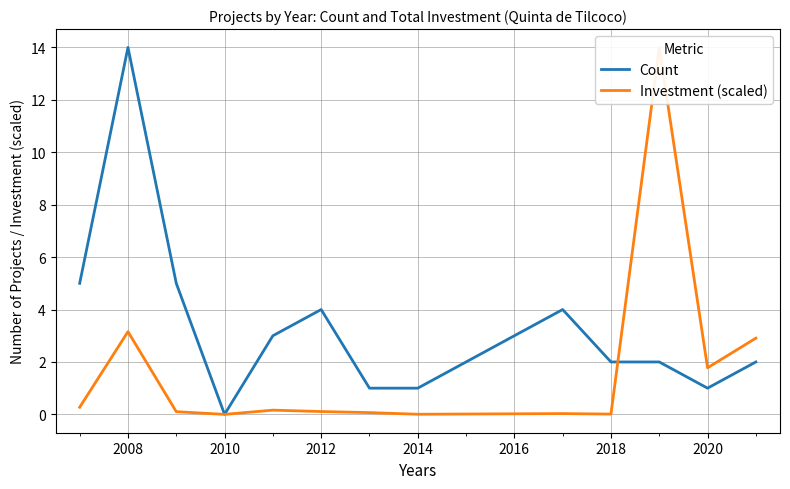

Reading left to right, what are all the values shown in this chart?

Count: 5.0	14.0	5.0	0.0	3.0	4.0	1.0	1.0	4.0	2.0	2.0	1.0	2.0
Investment (scaled): 0.3	3.2	0.1	0.0	0.2	0.1	0.1	0.0	0.0	0.0	14.0	1.8	2.9